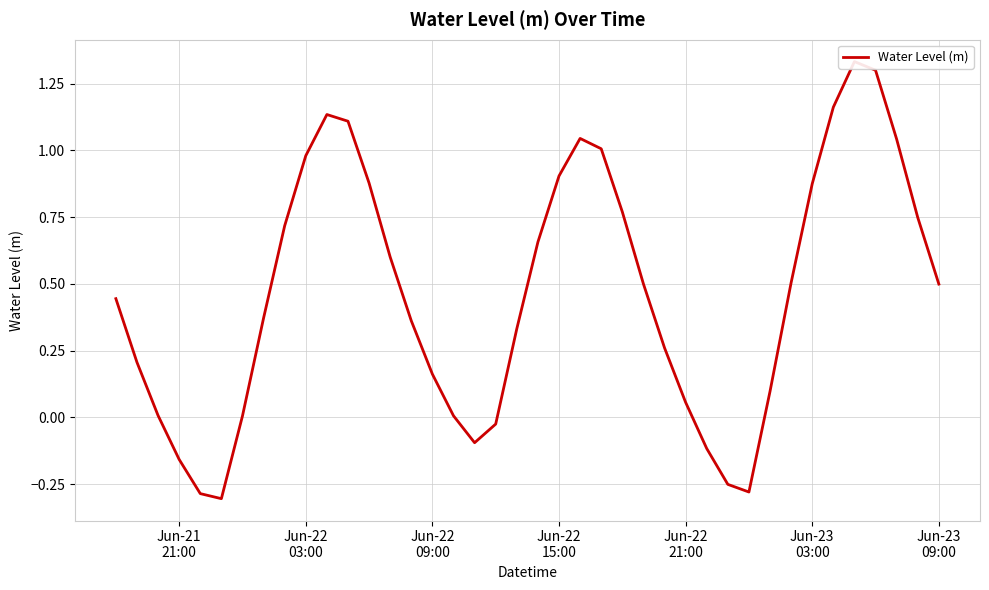

Is this an area chart (filled region under the line)?

No